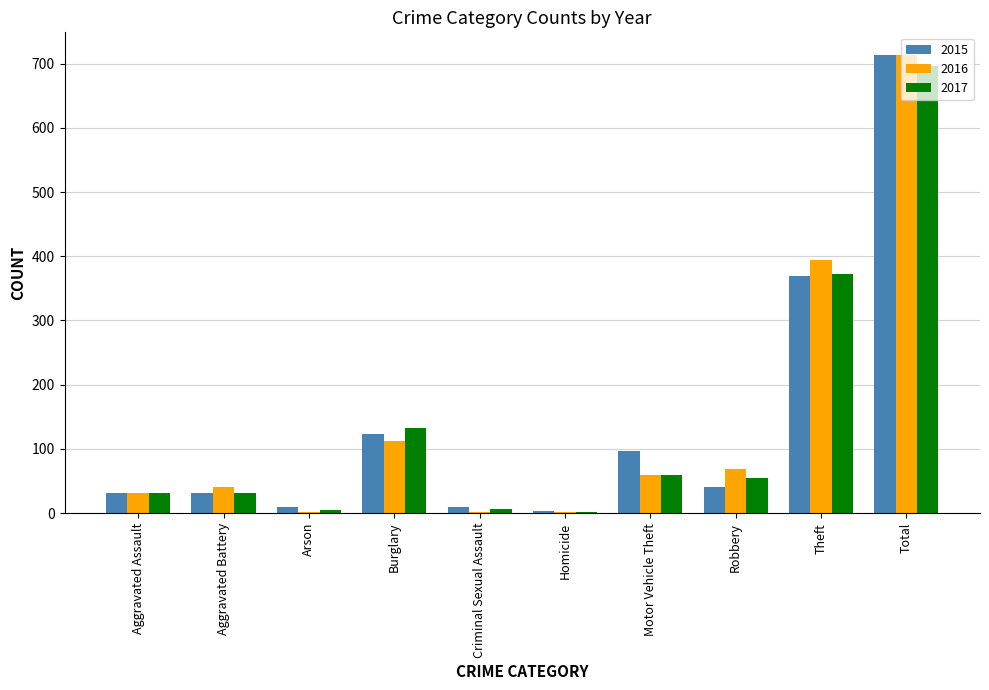

At which category is the sum across all series the highest?

Total